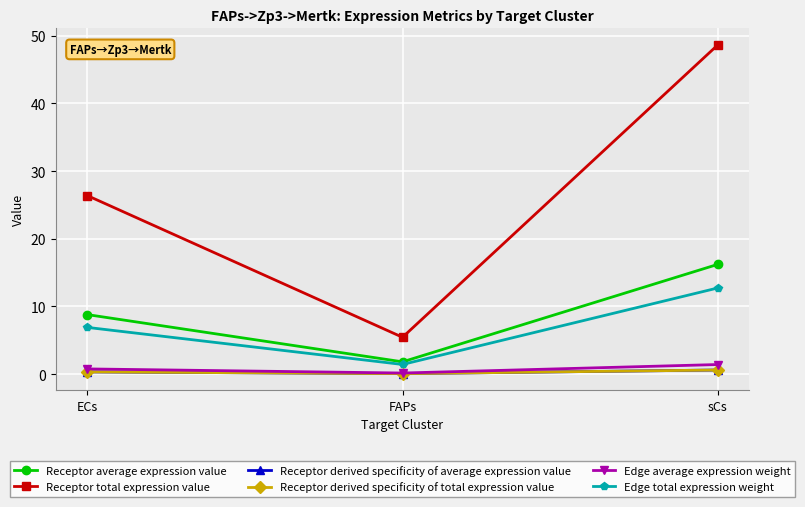

Is this an area chart (filled region under the line)?

No